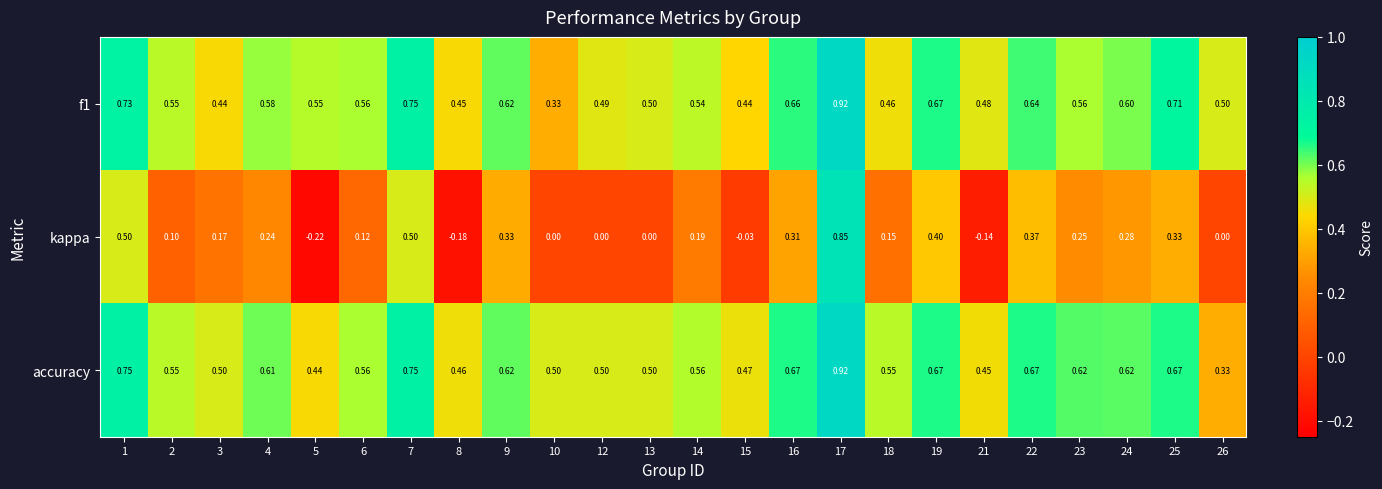

Which series has the largest total across all categories?

accuracy